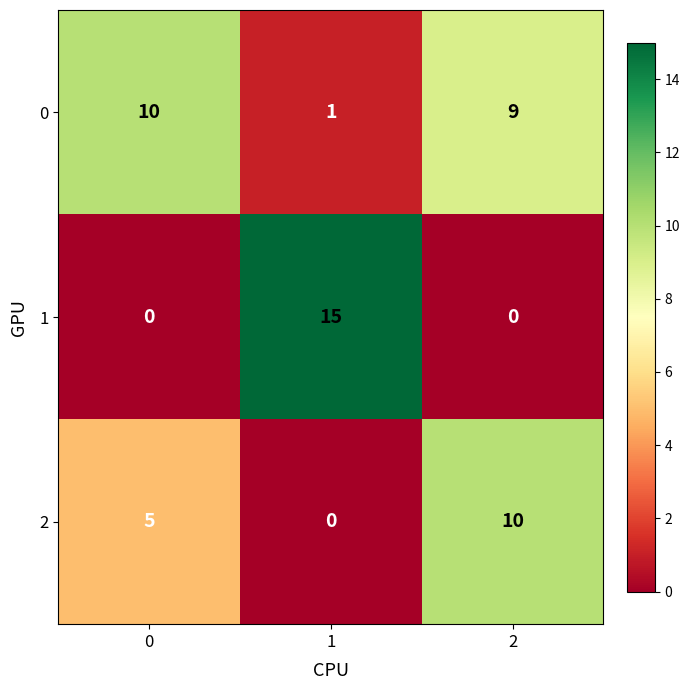

Reading left to right, what are all the values shown in this chart?

0: 0=10	1=1	2=9
1: 0=0	1=15	2=0
2: 0=5	1=0	2=10